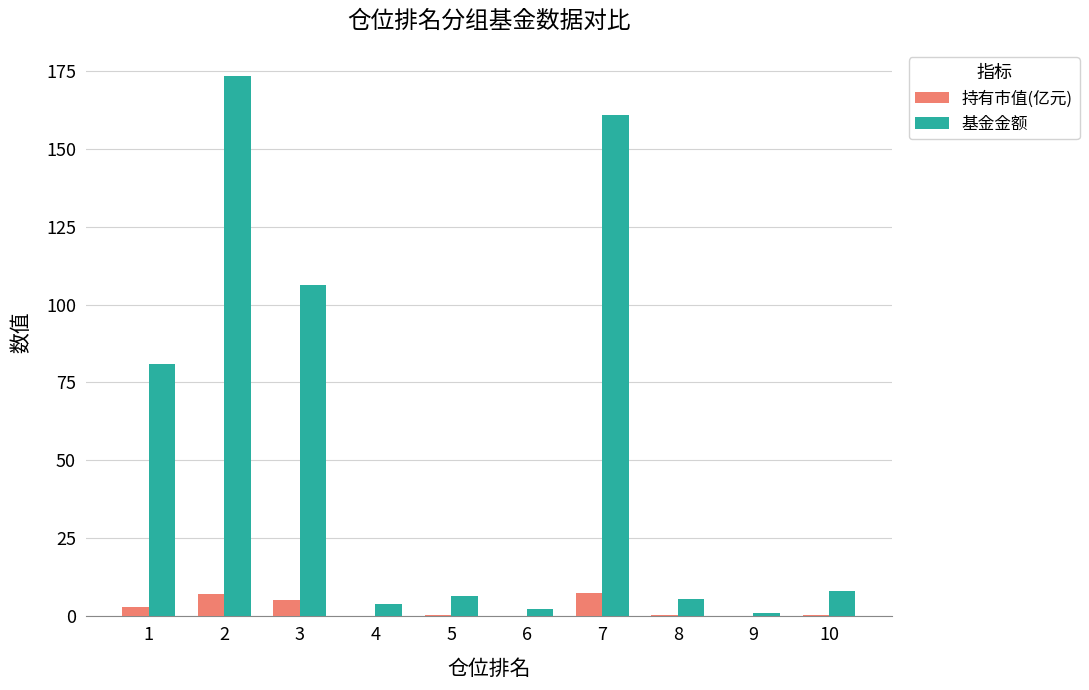

Which series has the largest total across all categories?

基金金额